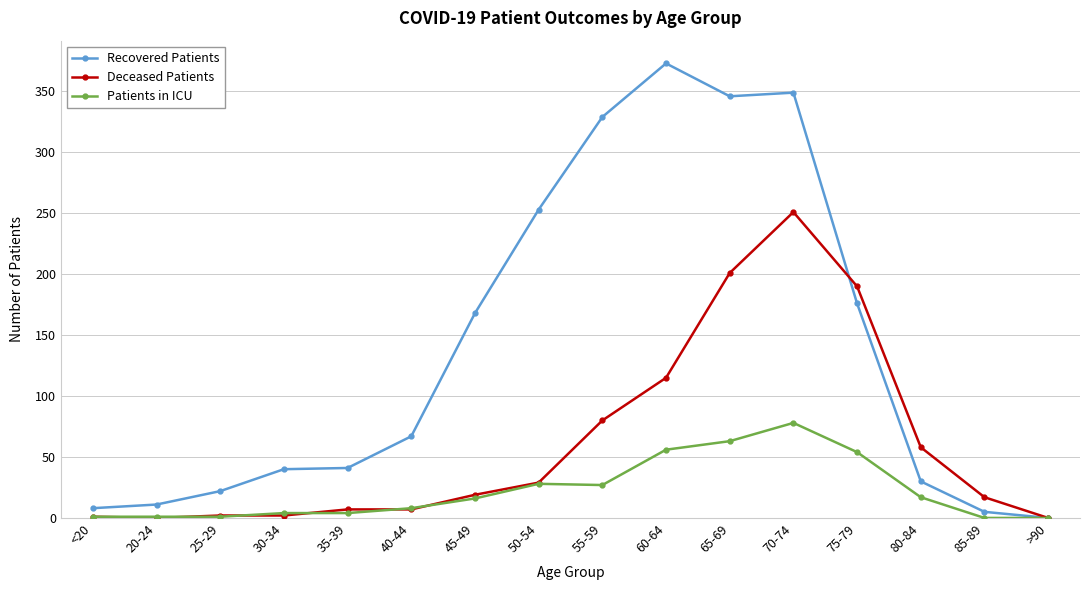

Which series changed the most between 20-24 and 65-69?

Recovered Patients